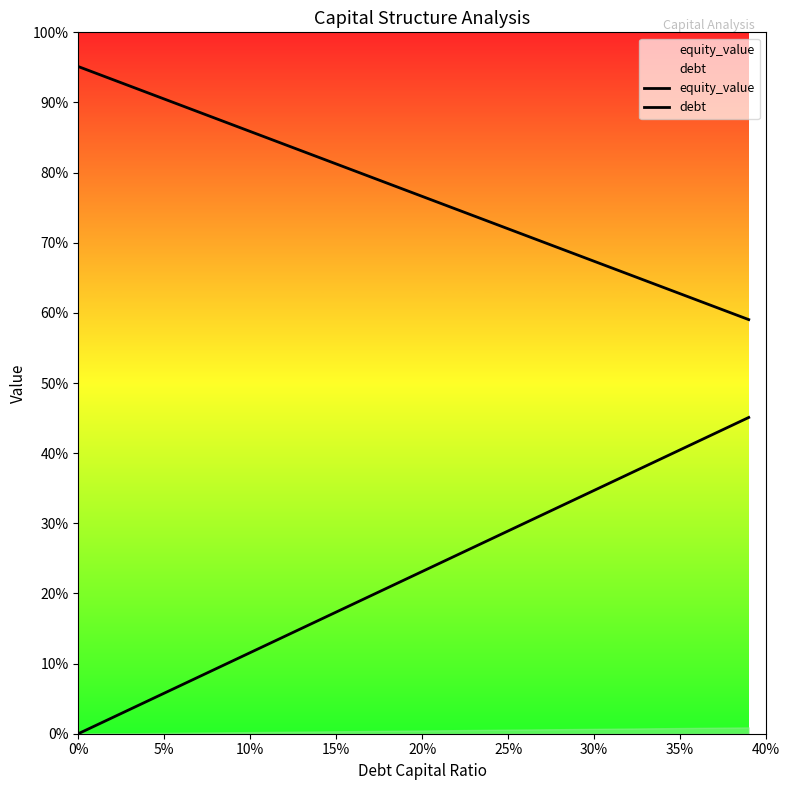

What are all the series names shown in the legend?

equity_value, debt